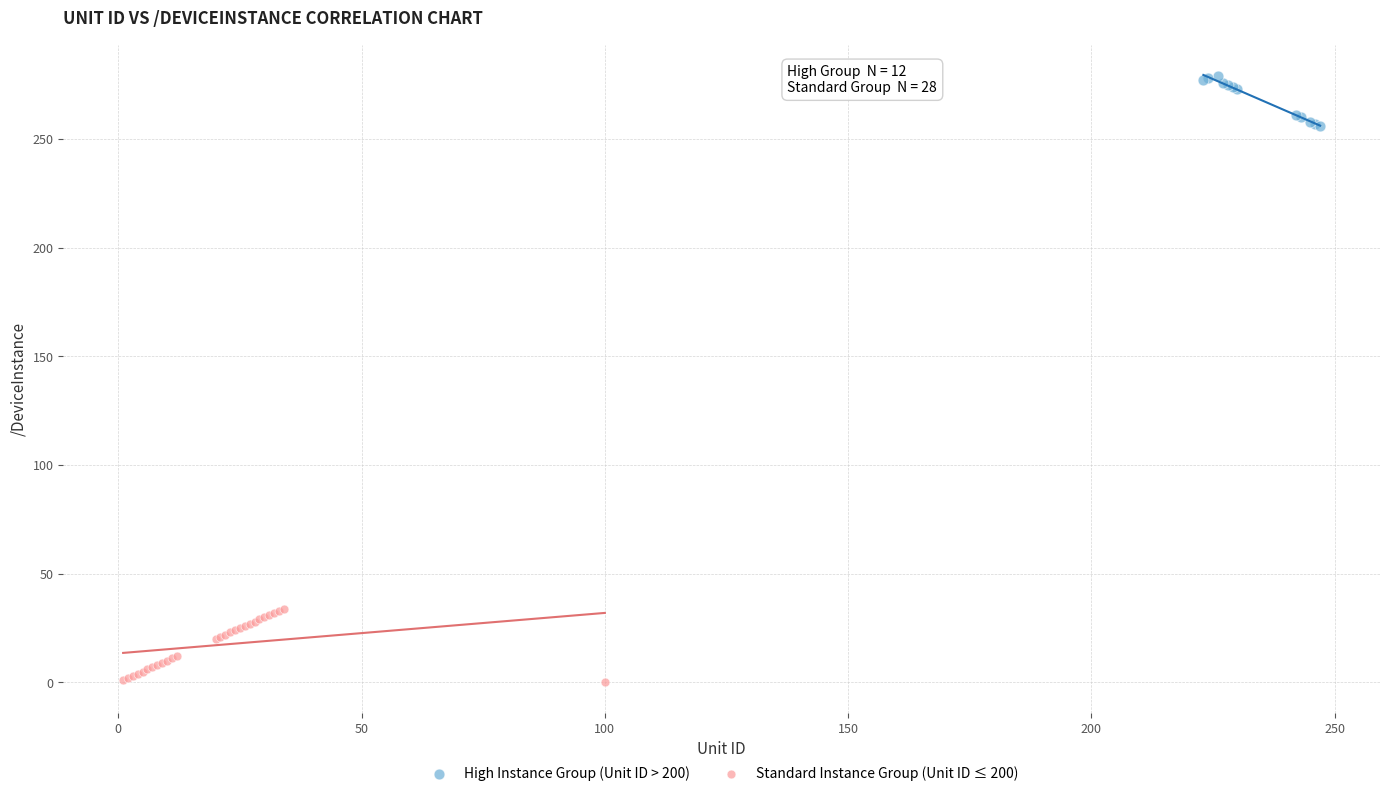

Which series contains the lowest Y value?

Standard Instance Group (Unit ID ≤ 200)